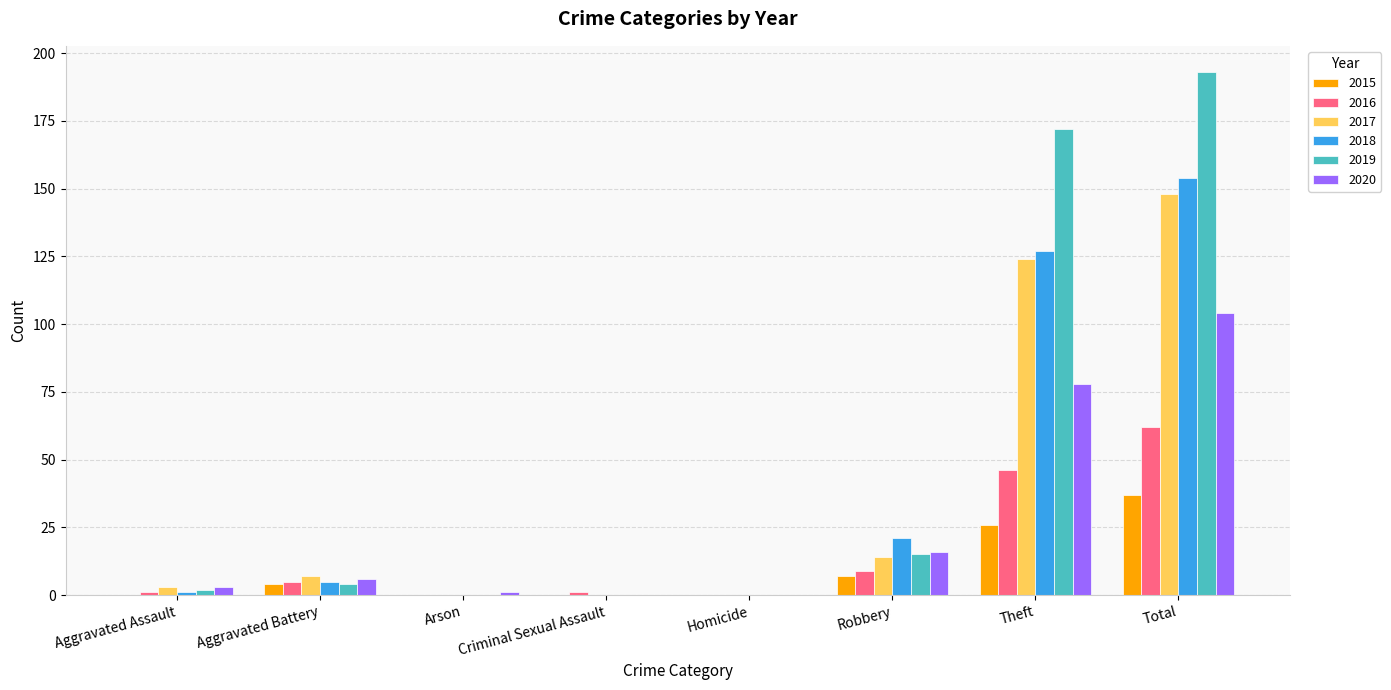

Which series has the largest total across all categories?

2019